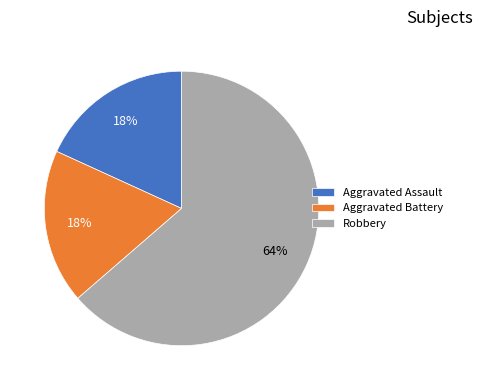

True or false: Aggravated Assault accounts for 18% of the total.

True